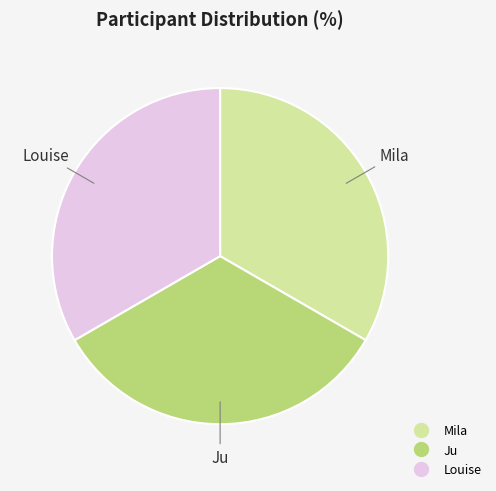

Does Louise account for over 50% of the chart?

No